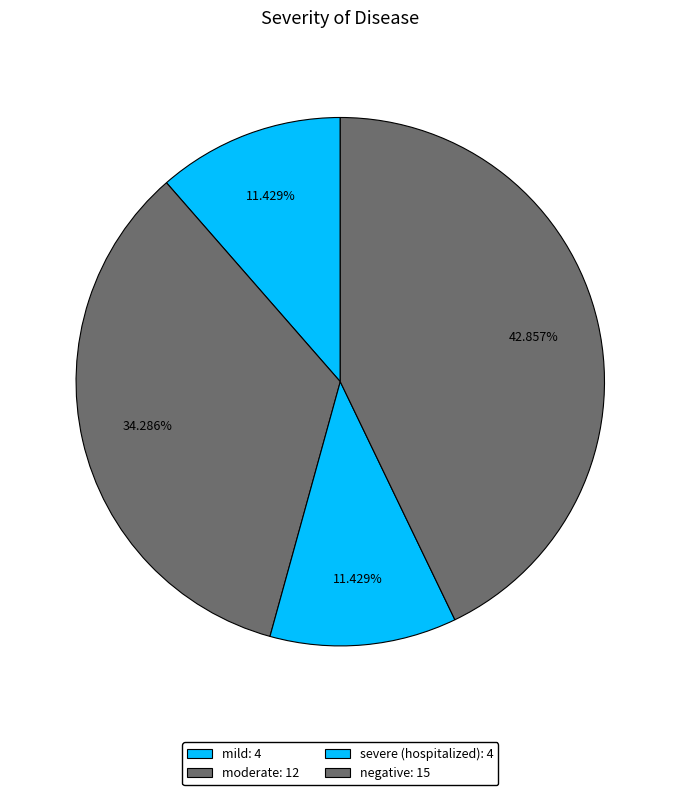

To the nearest percent, what is the combined percentage of mild and moderate?

46%